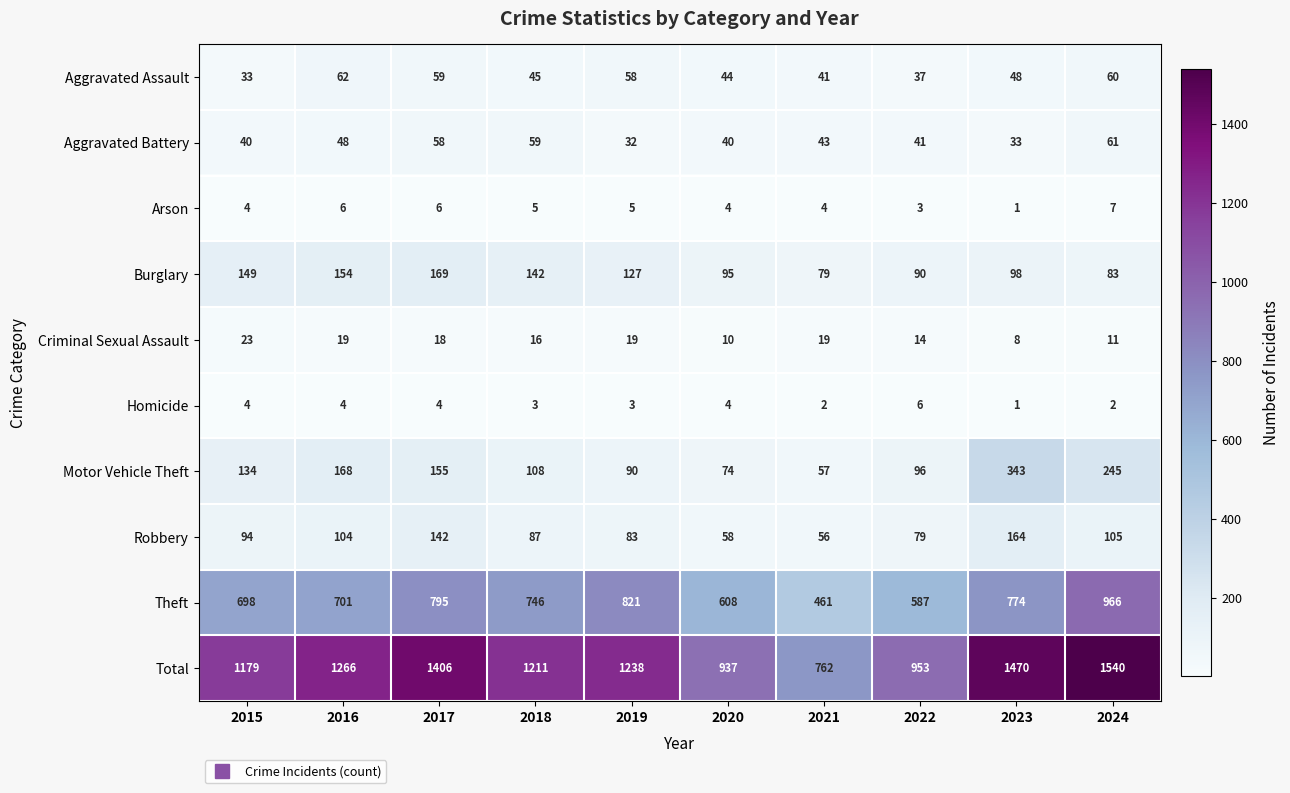

Between 2019 and 2020, which series saw the biggest shift?

Total